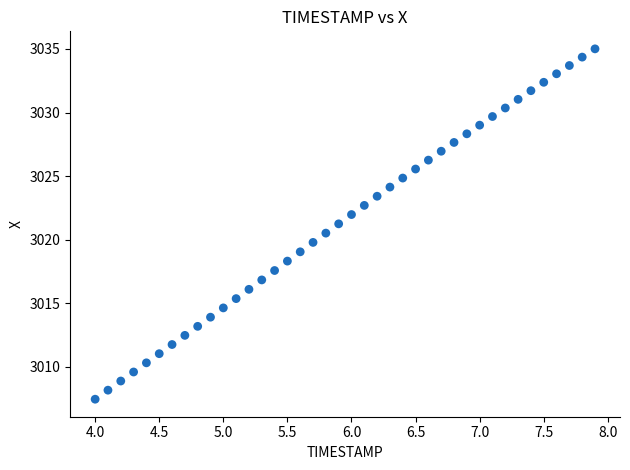

What is the range of X values (max minus min)?

3.9